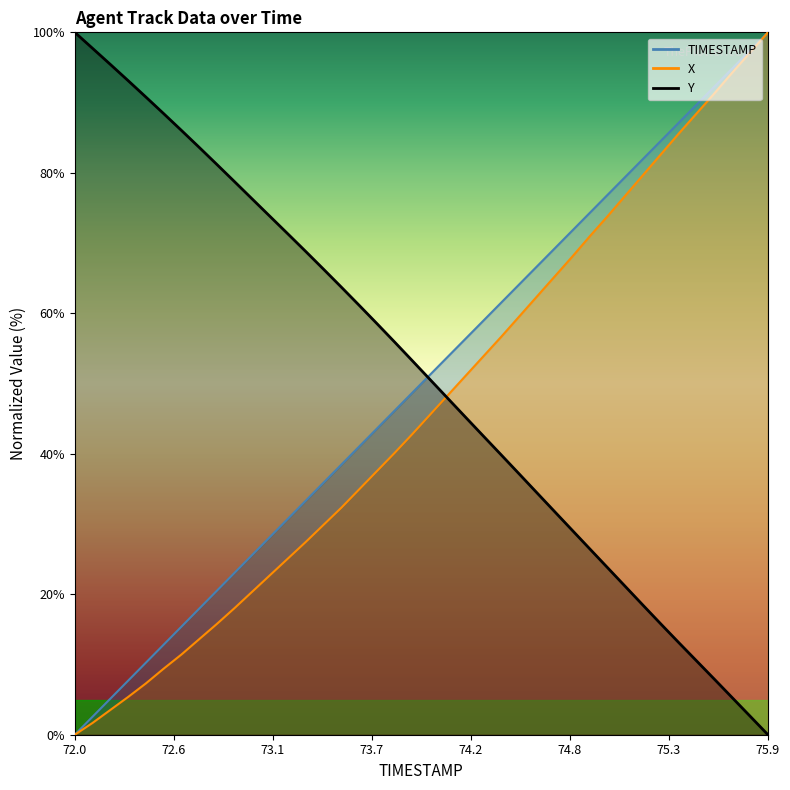

True or false: TIMESTAMP and X cross at least once.

False